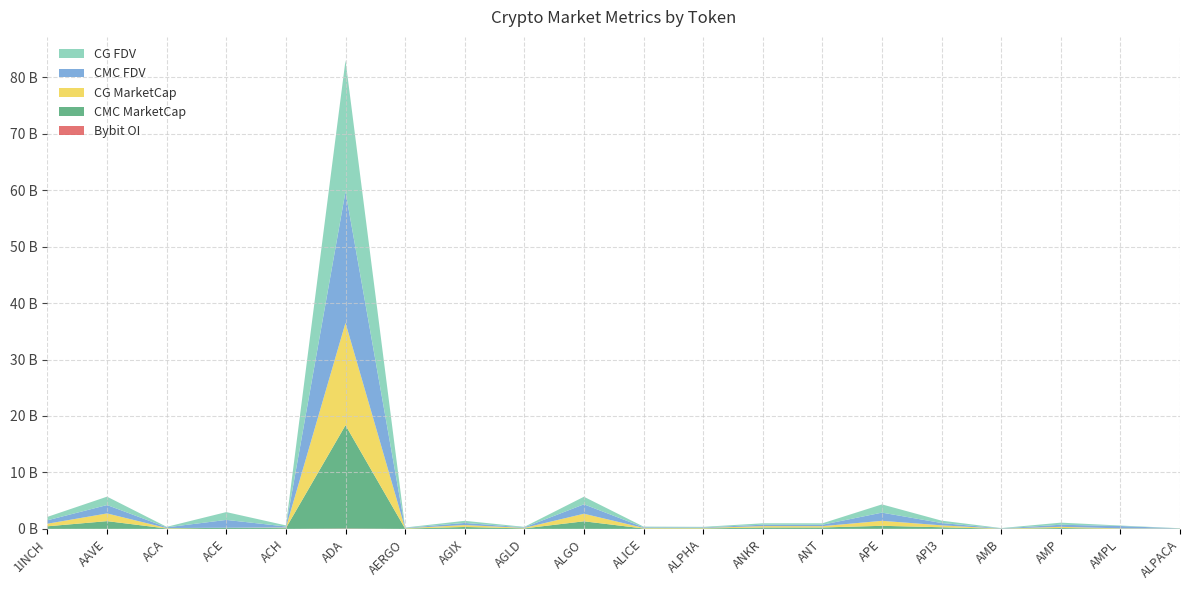

Reading left to right, what are all the values shown in this chart?

CMC_MarketCap: 1INCH=459336456	AAVE=1365042471	ACA=74392227	ACE=206517340	ACH=139612648	ADA=18299588970	AERGO=58470378	AGIX=340531770	AGLD=89861762	ALGO=1340392055	ALICE=77179550	ALPHA=83030450	ANKR=247018124	ANT=251515184	APE=535396376	API3=283057403	AMB=23585460	AMP=157305753	AMPL=29555150	ALPACA=27662562
CMC_FDV: 1INCH=605810931	AAVE=1484329533	ACA=134381805	ACE=1381825773	ACH=192339792	ADA=23248690986	AERGO=65697054	AGIX=373506850	AGLD=89861762	ALGO=1666218810	ALICE=113644179	ALPHA=98144741	ANKR=247018124	ANT=251515184	APE=1452537859	API3=410474896	AMB=50164652	AMP=370447174	AMPL=413251835	ALPACA=34708604
CG_MarketCap: 1INCH=459759374	AAVE=1365724736	ACA=73590392	ACE=0	ACH=95102767	ADA=18135203567	AERGO=57717153	AGIX=341168646	AGLD=90065005	ALGO=1340858403	ALICE=99507056	ALPHA=83217135	ANKR=247304366	ANT=233301769	APE=881712358	API3=338041536	AMB=23622769	AMP=208991628	AMPL=69078565	ALPACA=27639575
CG_FDV: 1INCH=606368710	AAVE=1485066412	ACA=87237526	ACE=1386525580	ACH=192371987	ADA=23250050122	AERGO=64850734	AGIX=374205397	AGLD=90065005	ALGO=1340858354	ALICE=113722350	ALPHA=98365408	ANKR=247304366	ANT=251597599	APE=1457626768	API3=421470822	AMB=50244005	AMP=370286216	AMPL=85601719	ALPACA=27639575
Bybit_OI: 1INCH=5048478	AAVE=12386953	ACA=0	ACE=5472044	ACH=1637761	ADA=62651920	AERGO=683695	AGIX=2945220	AGLD=1799461	ALGO=7823178	ALICE=1644608	ALPHA=1475229	ANKR=4419242	ANT=2116895	APE=14513598	API3=11423376	AMB=886748	AMP=0	AMPL=0	ALPACA=626080